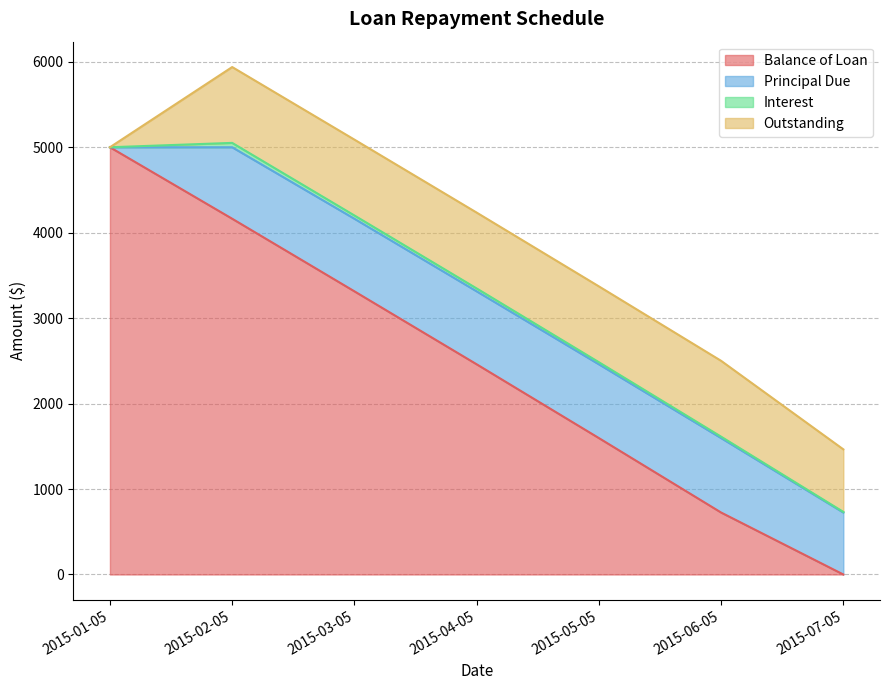

Which series has the largest range (max minus min)?

Balance of Loan